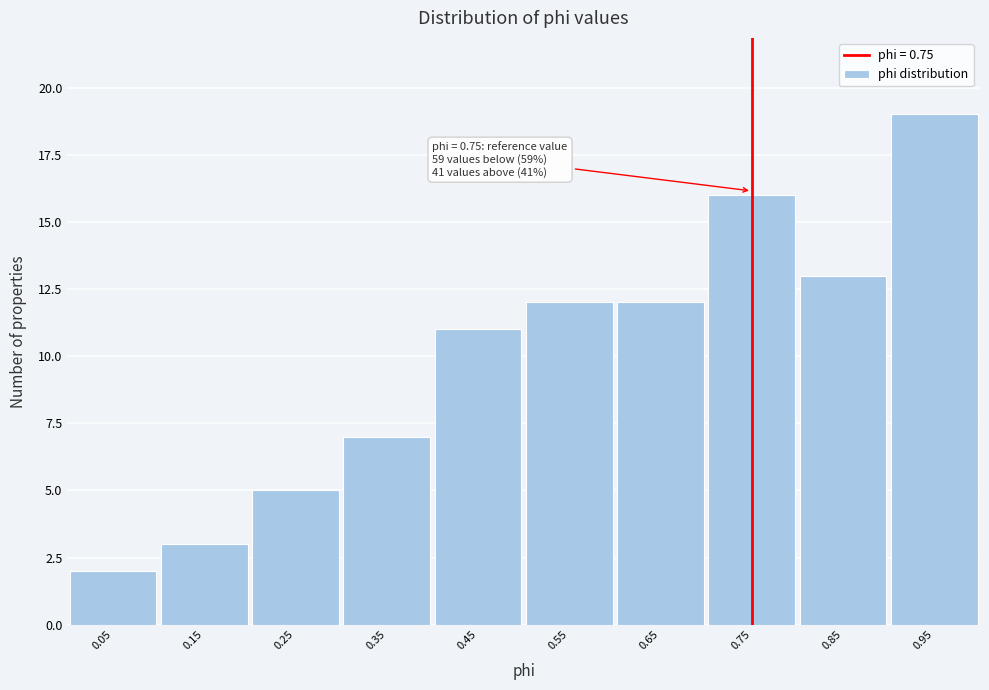

Which range on the x-axis has the tallest bar?

0.9 to 1.0